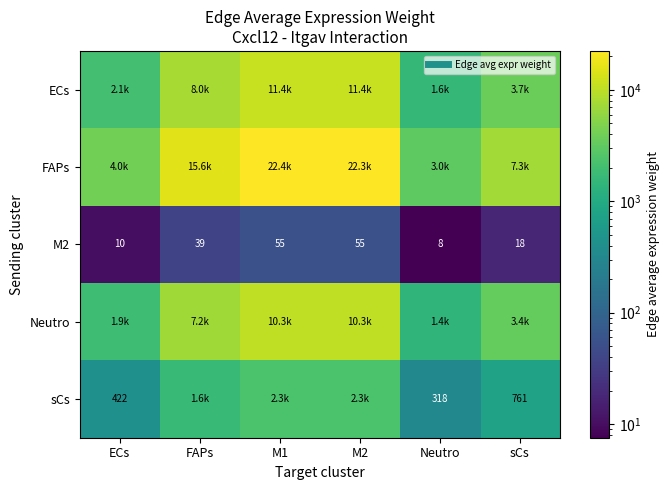

Rank the categories by FAPs value from highest to lowest.

M1, M2, FAPs, sCs, ECs, Neutro